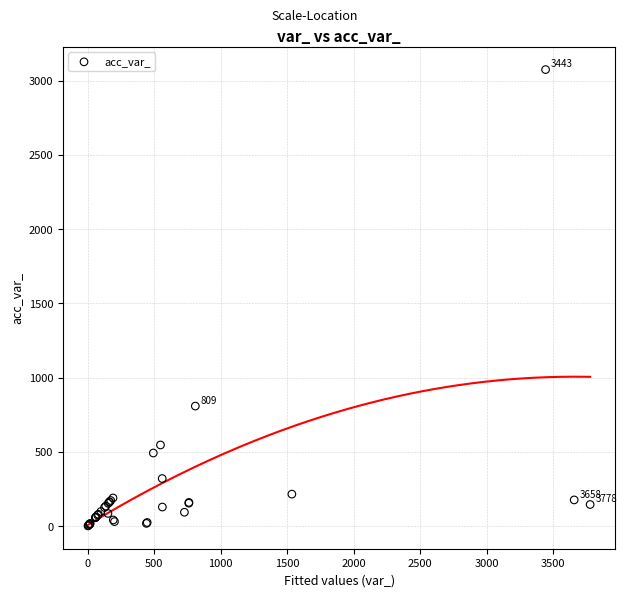

What Y value in the scatter plot is closest to 1538?

809